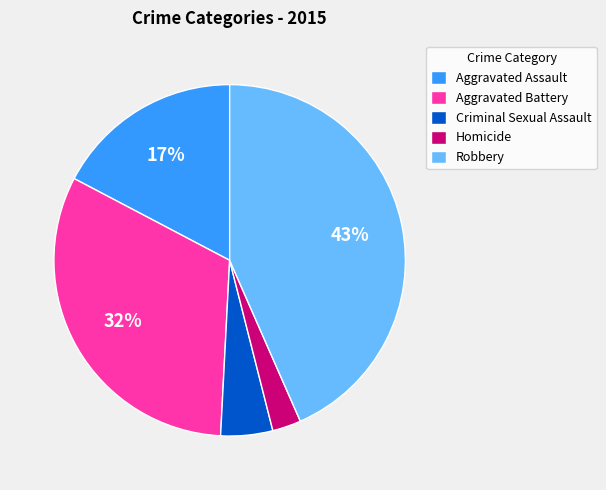

Combined, do Homicide and Criminal Sexual Assault account for over 50%?

No